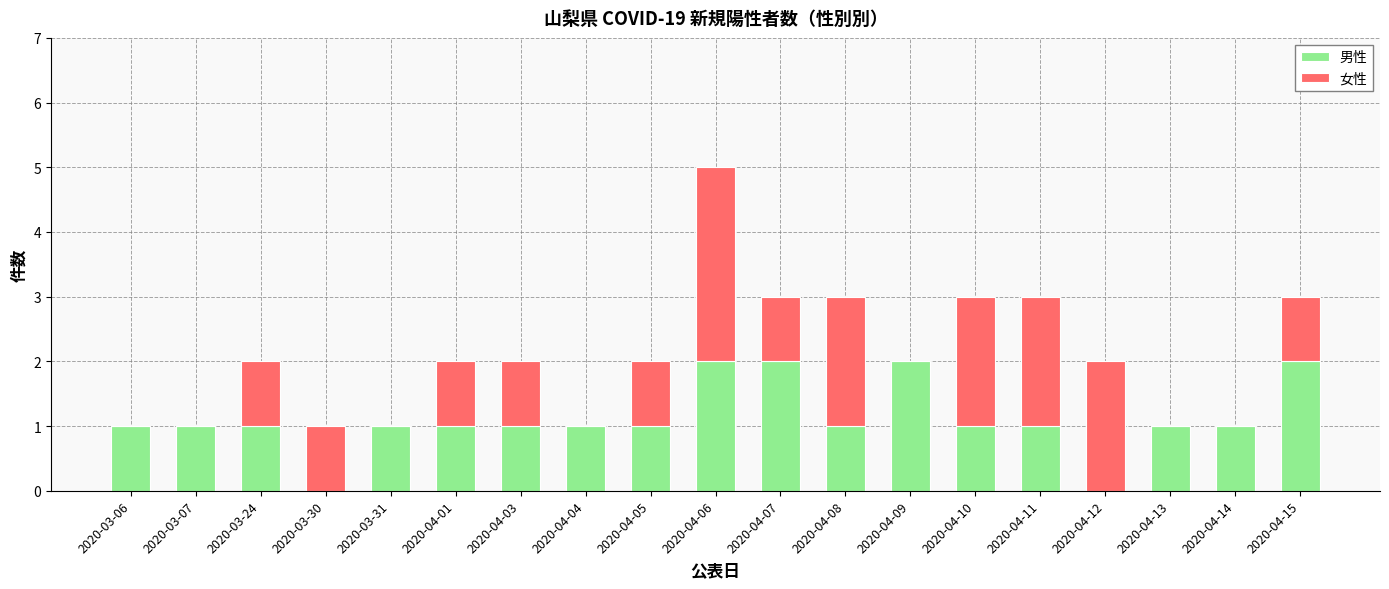

Is it true that 男性 equals 0 at 2020-04-11?

False